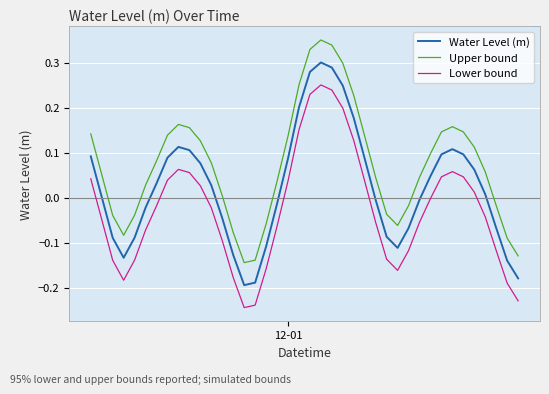

What are all the series names shown in the legend?

Water Level (m), Upper bound, Lower bound